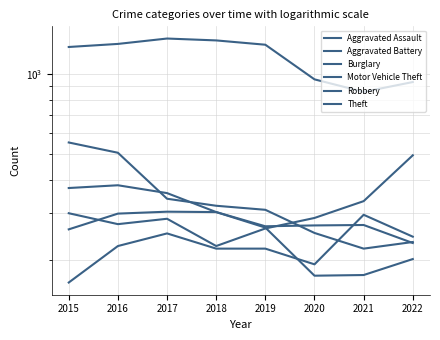

Count the number of categories in the chart.

8